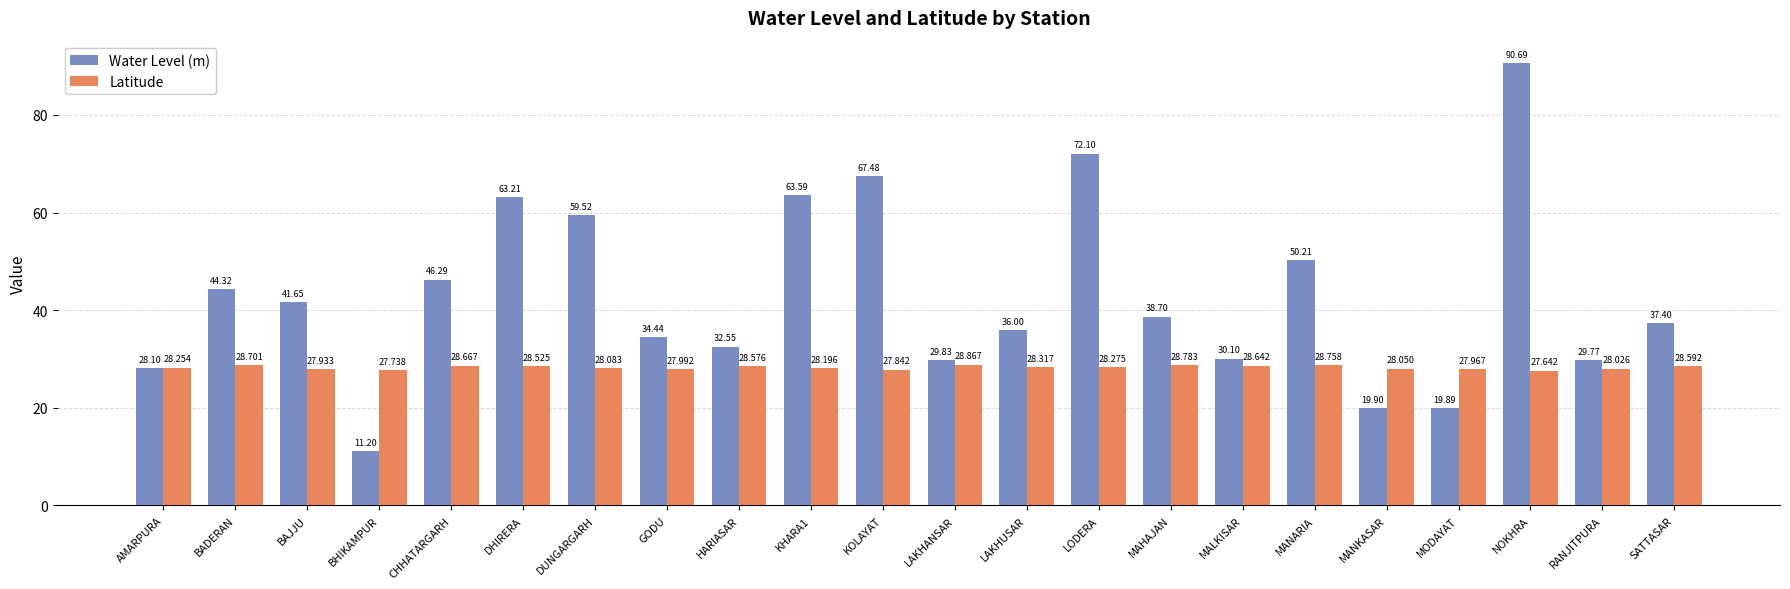

The value of Latitude at MANARIA is 28.8. True or false?

True